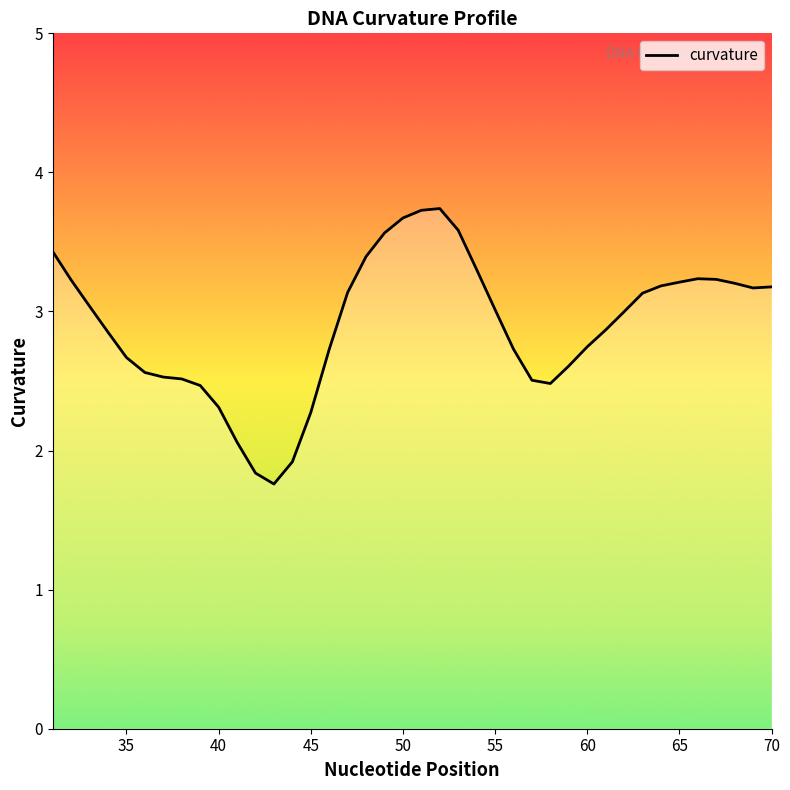

What is the difference between the maximum and minimum values?

2.0